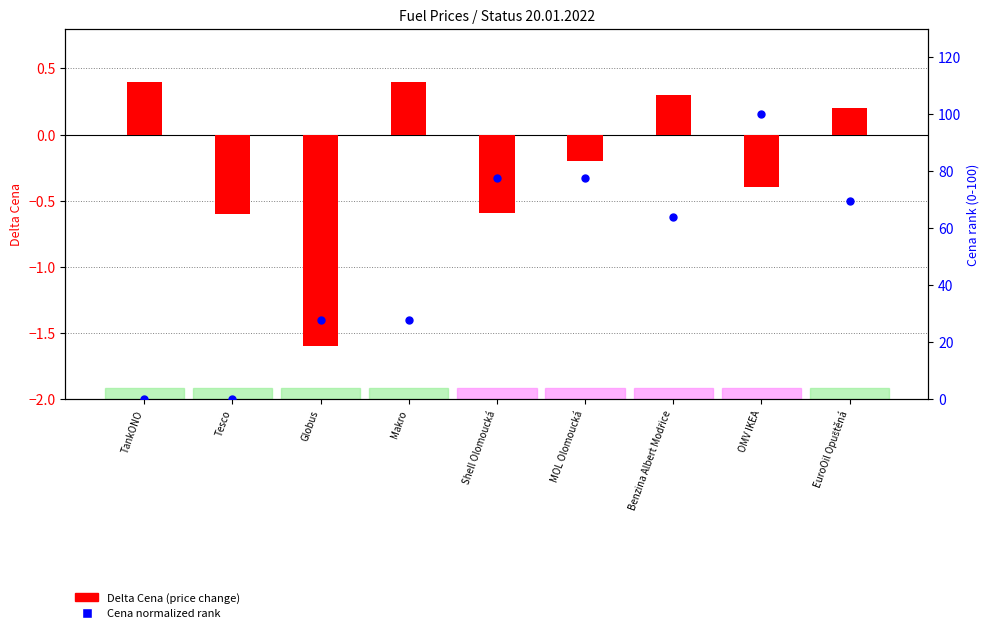

Is the value of Cena (normalized rank) at MOL Olomoucká greater than the value of Delta Cena (change) at Globus?

Yes